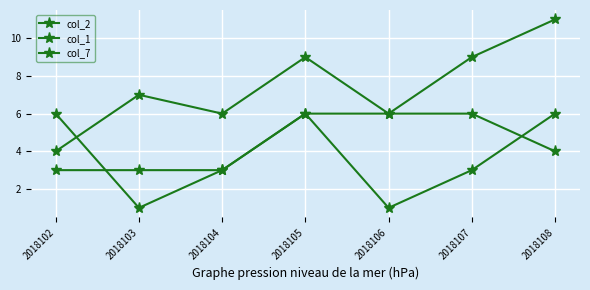

Between which two adjacent categories do col_2 and col_1 first intersect?

2018102 and 2018103